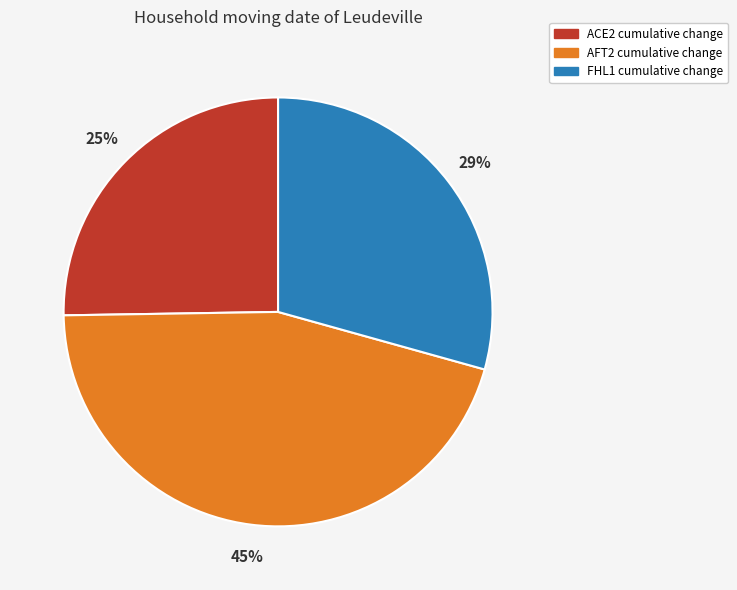

Is there a majority slice in this chart?

No